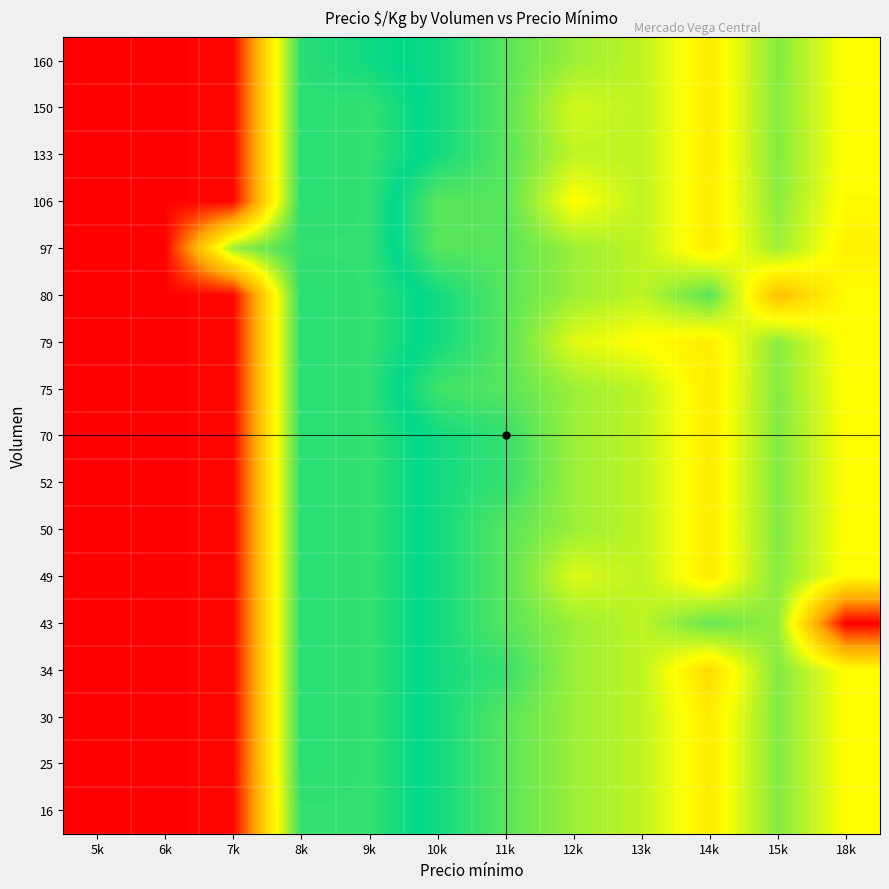

Reading right to left, list all the values displayed in this chart.

16: 18k=4487.9	15k=3879.9	14k=4667.0	13k=4168.0	12k=4000.0	11k=3667.0	10k=3333.0	9k=3000.0	8k=3000.0	7k=194.0	6k=167.0	5k=153.0
25: 18k=4490.4	15k=3882.3	14k=4667.0	13k=4168.0	12k=4000.0	11k=3667.0	10k=3333.0	9k=3000.0	8k=3048.0	7k=194.0	6k=167.0	5k=153.0
30: 18k=4490.4	15k=3882.3	14k=4667.0	13k=4168.0	12k=4000.0	11k=3667.0	10k=3333.0	9k=3000.0	8k=3048.0	7k=194.0	6k=167.0	5k=153.0
34: 18k=4490.3	15k=3882.3	14k=4833.0	13k=4168.0	12k=4000.0	11k=3500.0	10k=3333.0	9k=3000.0	8k=3048.0	7k=194.0	6k=167.0	5k=153.0
43: 18k=6341.0	15k=3966.1	14k=3742.6	13k=4168.0	12k=4000.0	11k=3667.0	10k=3333.0	9k=3000.0	8k=3048.0	7k=194.0	6k=167.0	5k=153.0
49: 18k=4506.0	15k=3898.0	14k=4667.0	13k=4168.0	12k=4313.0	11k=3667.0	10k=3333.0	9k=3000.0	8k=3048.0	7k=194.0	6k=167.0	5k=153.0
50: 18k=4490.4	15k=3882.3	14k=4667.0	13k=4168.0	12k=4000.0	11k=3667.0	10k=3333.0	9k=3000.0	8k=3048.0	7k=194.0	6k=167.0	5k=153.0
52: 18k=4482.0	15k=3874.0	14k=4667.0	13k=4168.0	12k=4000.0	11k=3500.0	10k=3333.0	9k=3000.0	8k=3048.0	7k=194.0	6k=167.0	5k=153.0
70: 18k=4482.0	15k=3874.0	14k=4667.0	13k=4168.0	12k=4000.0	11k=3500.0	10k=3333.0	9k=3000.0	8k=3048.0	7k=194.0	6k=167.0	5k=153.0
75: 18k=4501.5	15k=3893.5	14k=4667.0	13k=4168.0	12k=4000.0	11k=3667.0	10k=3556.0	9k=3000.0	8k=3048.0	7k=194.0	6k=167.0	5k=153.0
79: 18k=4523.3	15k=3915.3	14k=4667.0	13k=4498.0	12k=4329.0	11k=3667.0	10k=3333.0	9k=3000.0	8k=3048.0	7k=194.0	6k=167.0	5k=153.0
80: 18k=4513.2	15k=5125.0	14k=3681.8	13k=4168.0	12k=4000.0	11k=3667.0	10k=3333.0	9k=3000.0	8k=3048.0	7k=194.0	6k=167.0	5k=153.0
97: 18k=4619.6	15k=4011.7	14k=4667.0	13k=4168.0	12k=4000.0	11k=3667.0	10k=3663.0	9k=3000.0	8k=3000.0	7k=2498.0	6k=167.0	5k=153.0
106: 18k=4532.1	15k=3924.1	14k=4667.0	13k=4168.0	12k=4500.0	11k=3667.0	10k=3667.0	9k=3000.0	8k=3048.0	7k=194.0	6k=167.0	5k=153.0
133: 18k=4498.8	15k=3890.8	14k=4667.0	13k=4168.0	12k=4168.0	11k=3667.0	10k=3333.0	9k=3000.0	8k=3048.0	7k=194.0	6k=167.0	5k=153.0
150: 18k=4503.7	15k=3895.7	14k=4667.0	13k=4168.0	12k=4267.0	11k=3667.0	10k=3333.0	9k=3000.0	8k=3048.0	7k=194.0	6k=167.0	5k=153.0
160: 18k=4498.7	15k=3890.7	14k=4667.0	13k=4168.0	12k=4000.0	11k=3667.0	10k=3333.0	9k=3167.0	8k=3048.0	7k=194.0	6k=167.0	5k=153.0